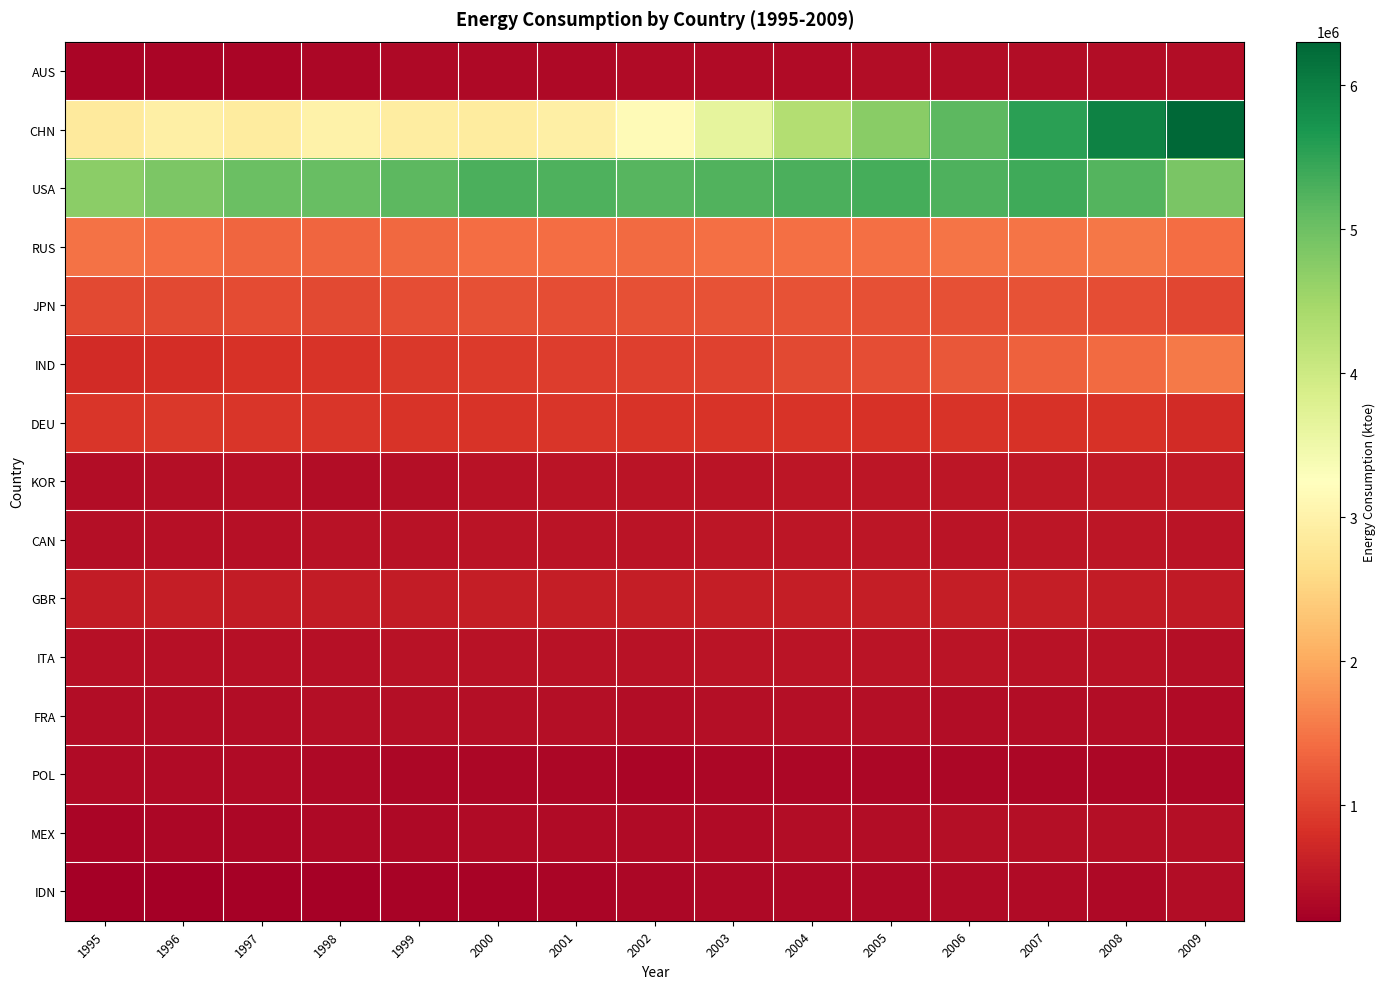

Which series has the widest spread of values?

CHN